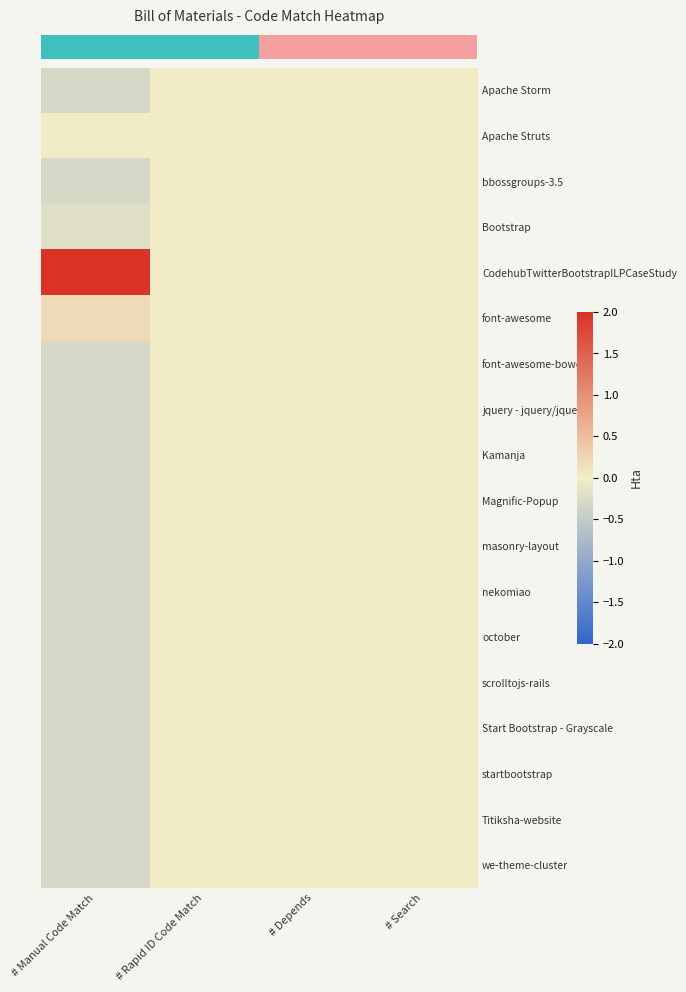

Reading left to right, what are all the values shown in this chart?

row_0: # Manual Code Match=-0.3	# Rapid ID Code Match=0.0	# Depends=0.0	# Search=0.0
row_1: # Manual Code Match=0.0	# Rapid ID Code Match=0.0	# Depends=0.0	# Search=0.0
row_2: # Manual Code Match=-0.3	# Rapid ID Code Match=0.0	# Depends=0.0	# Search=0.0
row_3: # Manual Code Match=-0.2	# Rapid ID Code Match=0.0	# Depends=0.0	# Search=0.0
row_4: # Manual Code Match=4.1	# Rapid ID Code Match=0.0	# Depends=0.0	# Search=0.0
row_5: # Manual Code Match=0.2	# Rapid ID Code Match=0.0	# Depends=0.0	# Search=0.0
row_6: # Manual Code Match=-0.3	# Rapid ID Code Match=0.0	# Depends=0.0	# Search=0.0
row_7: # Manual Code Match=-0.3	# Rapid ID Code Match=0.0	# Depends=0.0	# Search=0.0
row_8: # Manual Code Match=-0.3	# Rapid ID Code Match=0.0	# Depends=0.0	# Search=0.0
row_9: # Manual Code Match=-0.3	# Rapid ID Code Match=0.0	# Depends=0.0	# Search=0.0
row_10: # Manual Code Match=-0.3	# Rapid ID Code Match=0.0	# Depends=0.0	# Search=0.0
row_11: # Manual Code Match=-0.3	# Rapid ID Code Match=0.0	# Depends=0.0	# Search=0.0
row_12: # Manual Code Match=-0.3	# Rapid ID Code Match=0.0	# Depends=0.0	# Search=0.0
row_13: # Manual Code Match=-0.3	# Rapid ID Code Match=0.0	# Depends=0.0	# Search=0.0
row_14: # Manual Code Match=-0.3	# Rapid ID Code Match=0.0	# Depends=0.0	# Search=0.0
row_15: # Manual Code Match=-0.3	# Rapid ID Code Match=0.0	# Depends=0.0	# Search=0.0
row_16: # Manual Code Match=-0.3	# Rapid ID Code Match=0.0	# Depends=0.0	# Search=0.0
row_17: # Manual Code Match=-0.3	# Rapid ID Code Match=0.0	# Depends=0.0	# Search=0.0